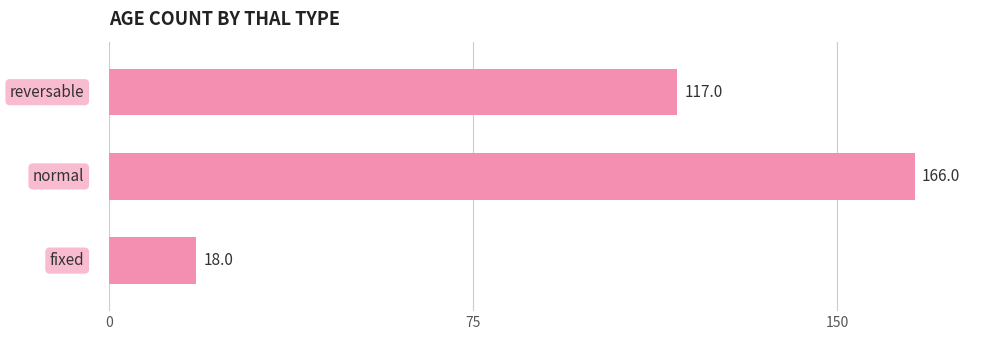

How many bars are there in total?

3